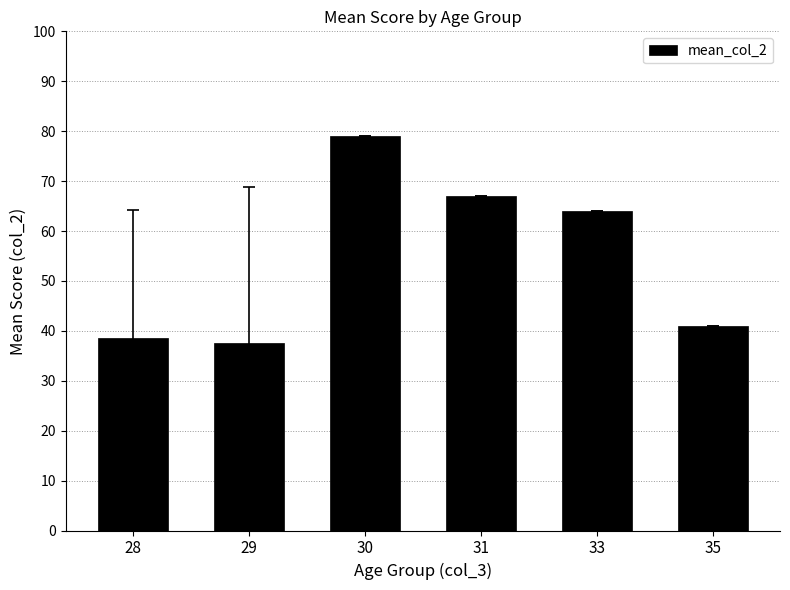

Rank the categories by value from lowest to highest.

29, 28, 35, 33, 31, 30